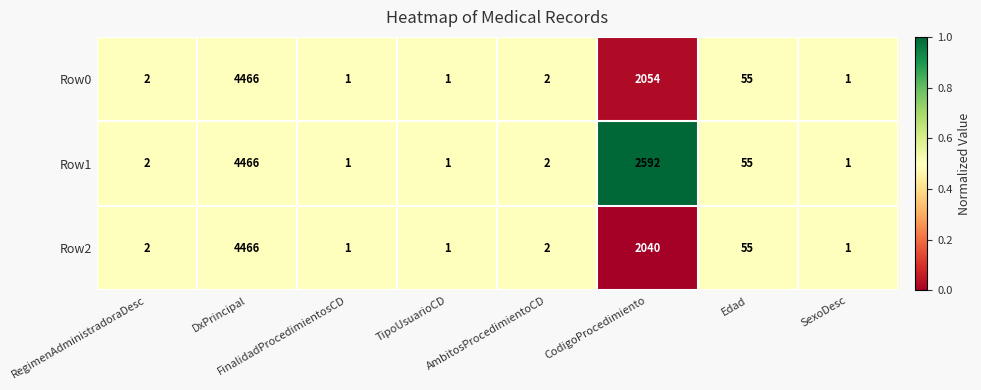

What is the difference between the maximum and minimum values in the Row0 series?

4465